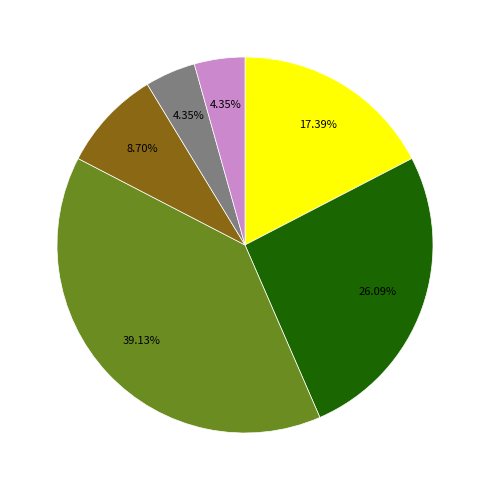

Is there any slice that represents more than half of the pie?

No